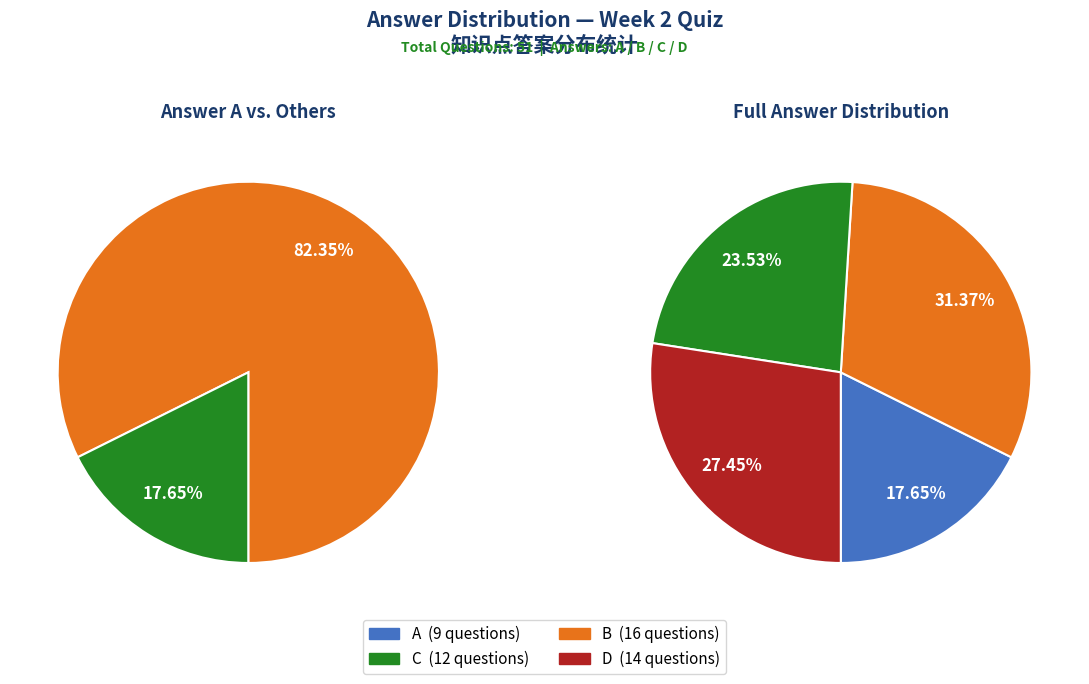

To the nearest percent, what is the combined percentage of C and D?

51%